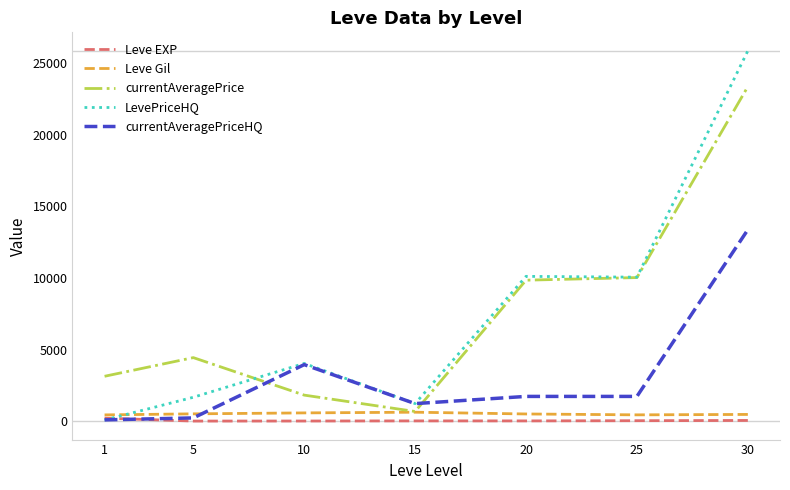

How many lines are shown in the chart?

5